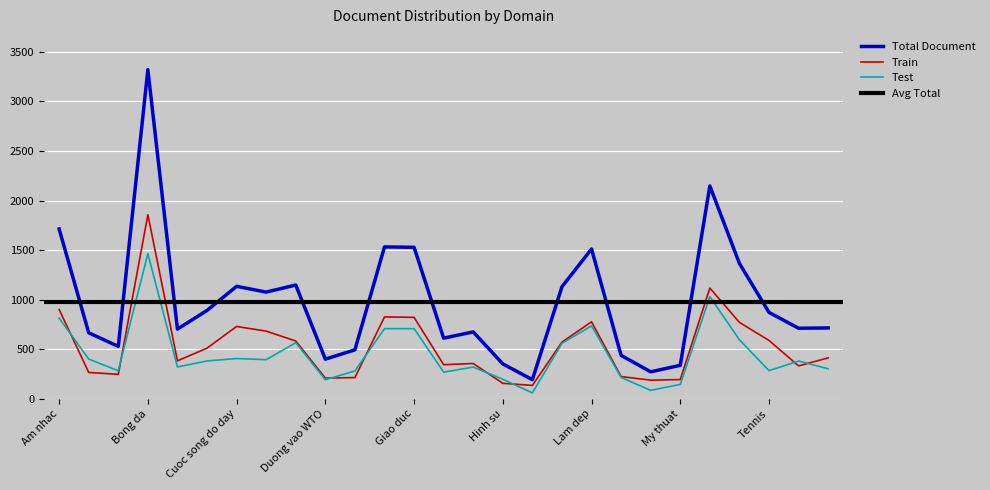

Which series ends up on top after the final intersection of Test and Train?

Train